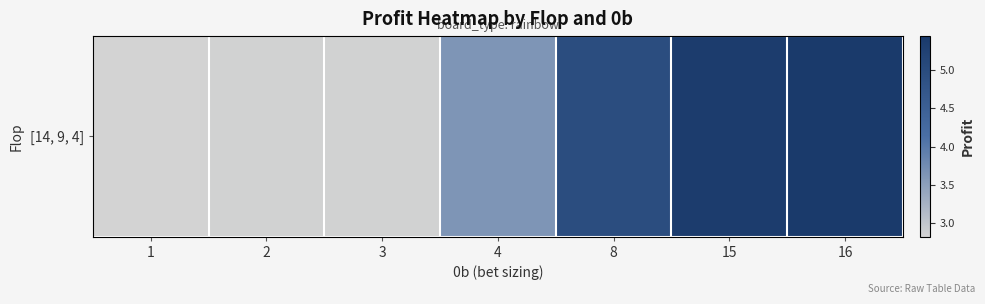

What is the maximum value shown in the chart?

5.4